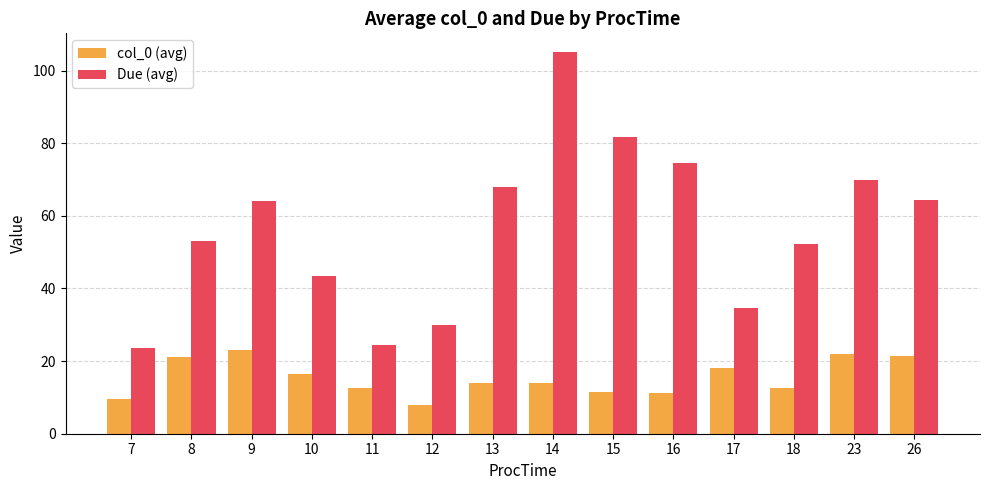

List the series in order of their overall mean, lowest first.

col_0 (avg), Due (avg)